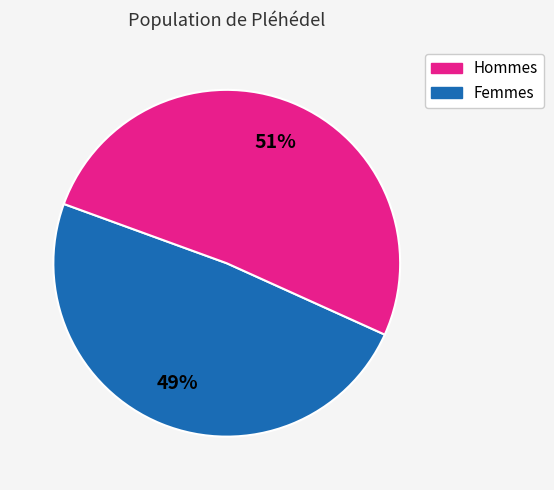

The Femmes slice represents 41% of the pie. True or false?

False